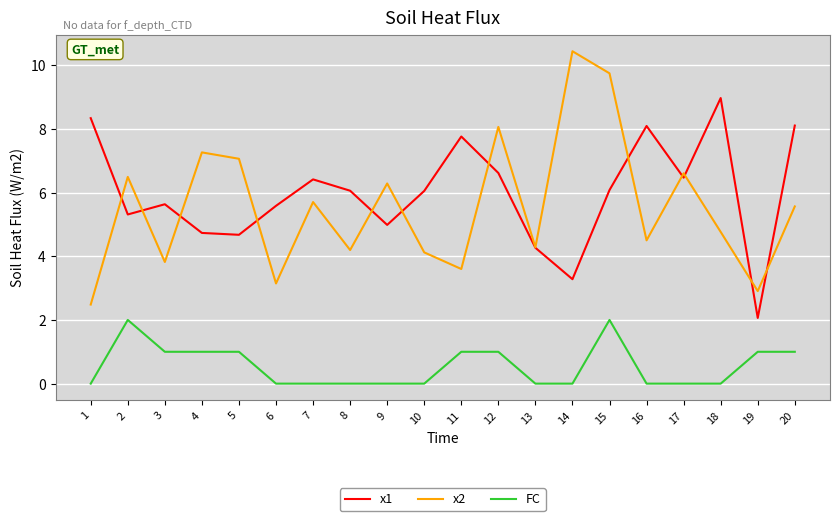

At which category is the sum across all series the highest?

15